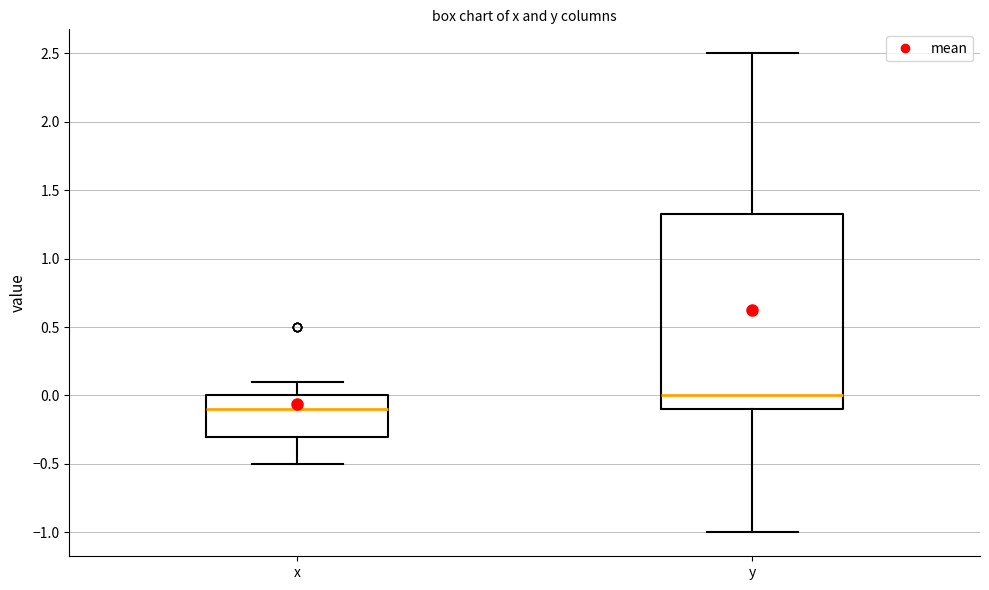

Where is the lower edge of the box for y on the y-axis? The values are not printed on the chart, so give them approximately, as read against the axis.

-0.10